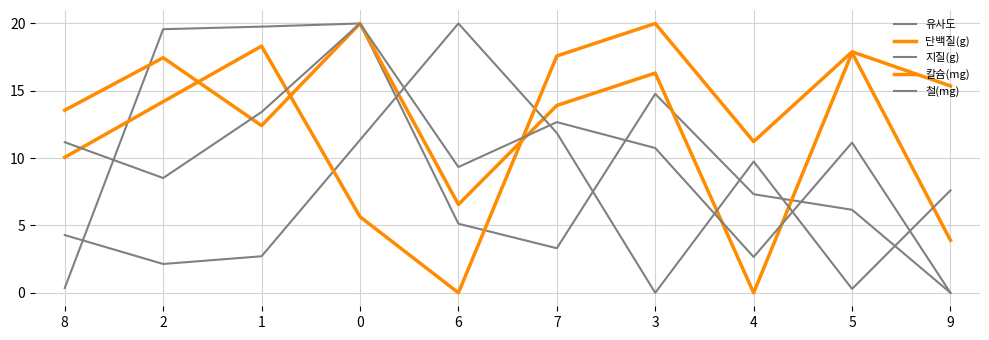

Which series has the widest spread of values?

유사도